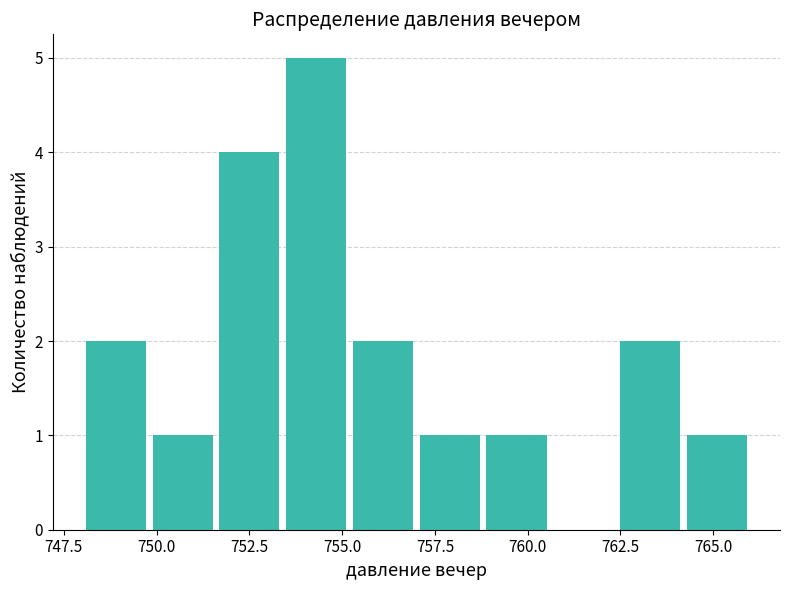

Read against the x-axis, roughly where is the centre of the tallest bar?

754.5